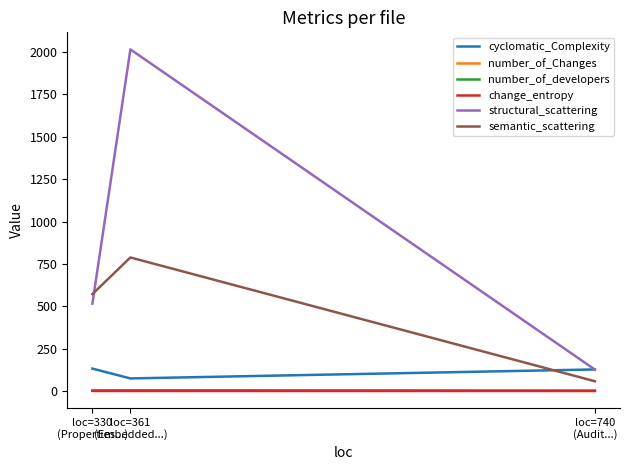

Rank the series by their maximum value, from highest to lowest.

structural_scattering, semantic_scattering, cyclomatic_Complexity, number_of_Changes, number_of_developers, change_entropy